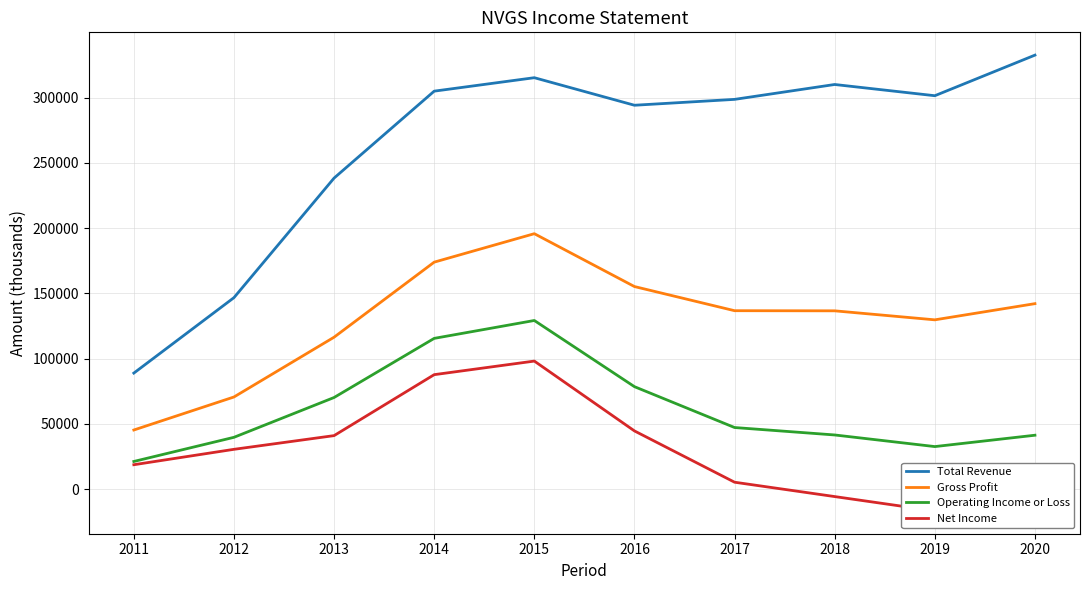

Which category has the highest value in the Gross Profit series?

2015